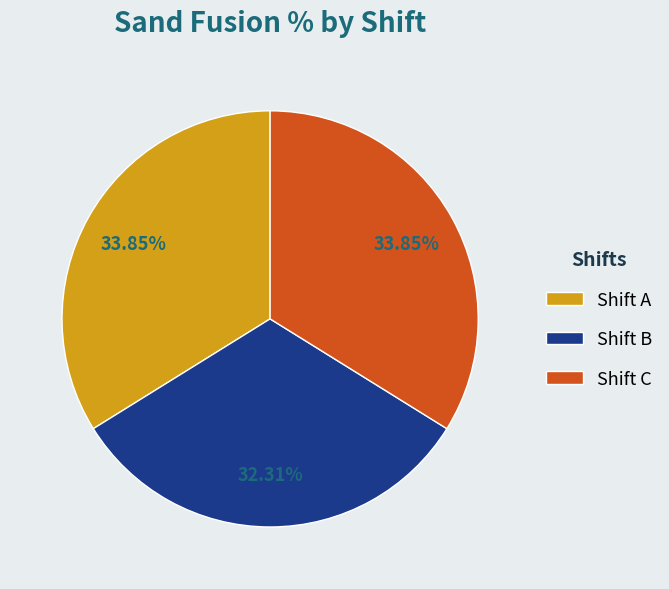

Between Shift C and Shift B, which is larger?

Shift C